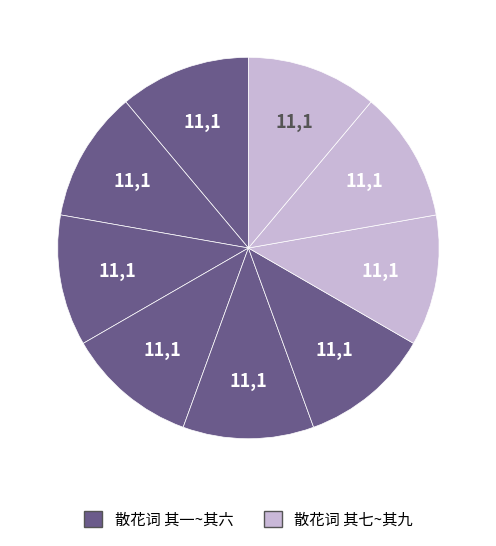

How many slices are in this pie chart?

9